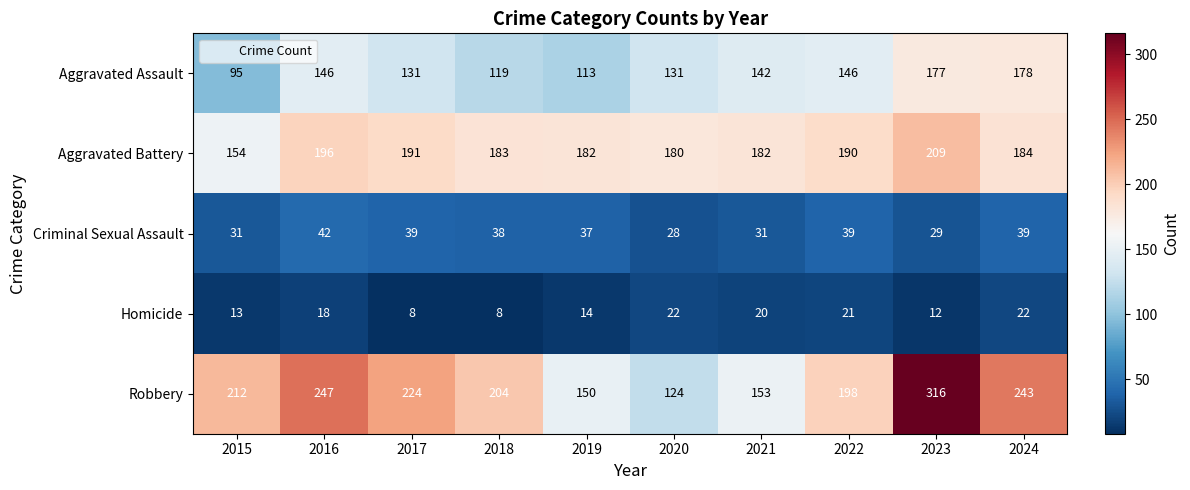

What is the maximum value shown in the chart?

316